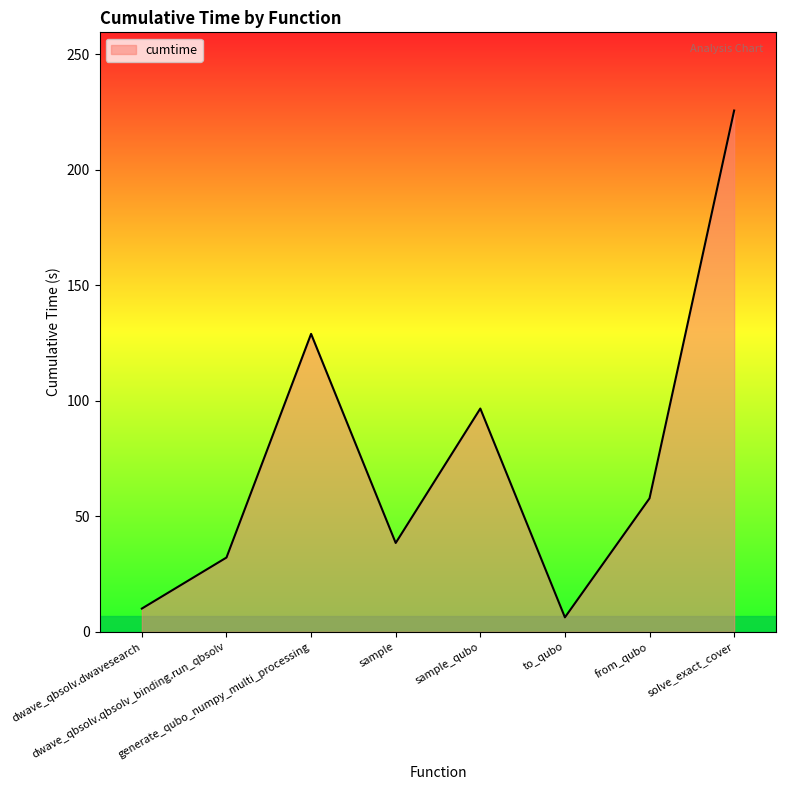

List the labels in order of value, smallest first.

to_qubo, dwave_qbsolv.dwavesearch, dwave_qbsolv.qbsolv_binding.run_qbsolv, sample, from_qubo, sample_qubo, generate_qubo_numpy_multi_processing, solve_exact_cover